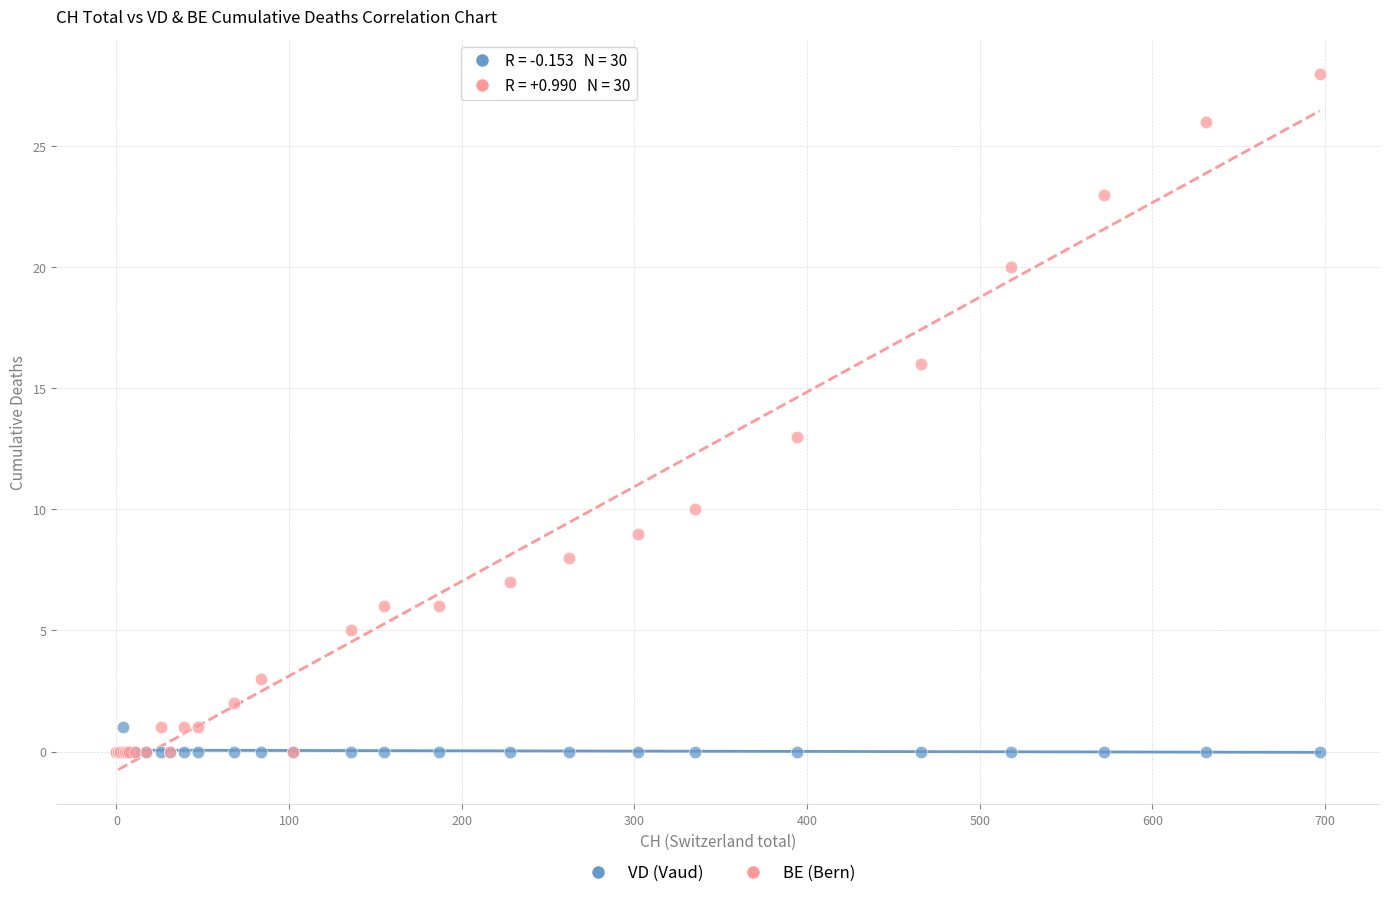

Across all series, what Y value is closest to 14?

13